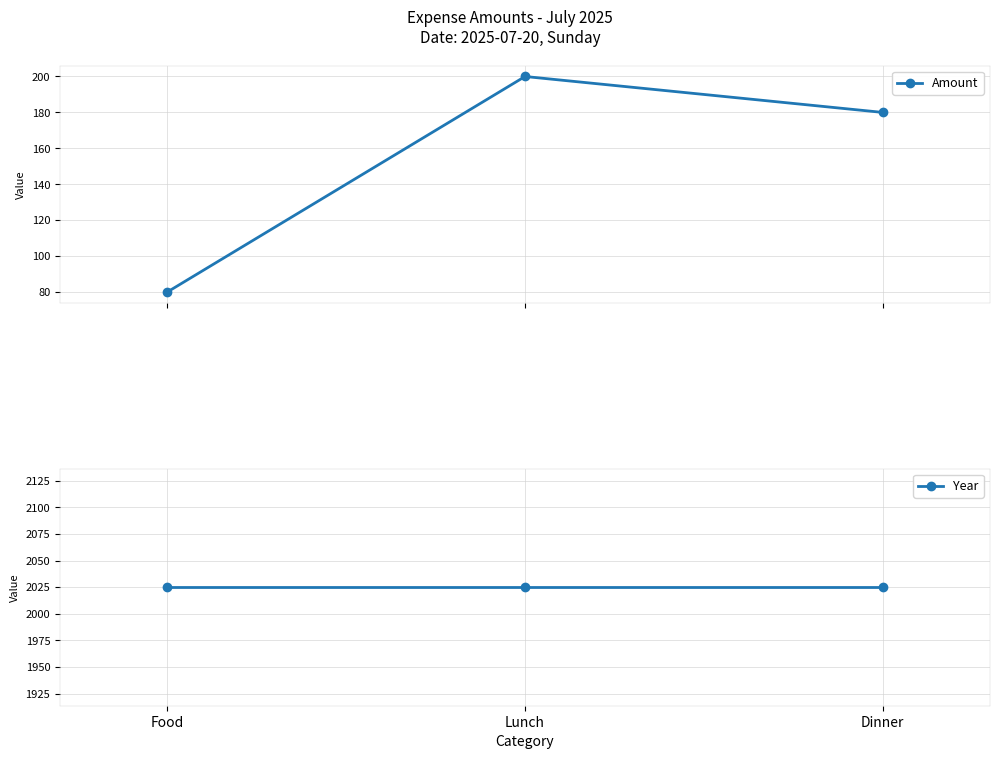

Where is Amount nearest to the value 140?

Dinner